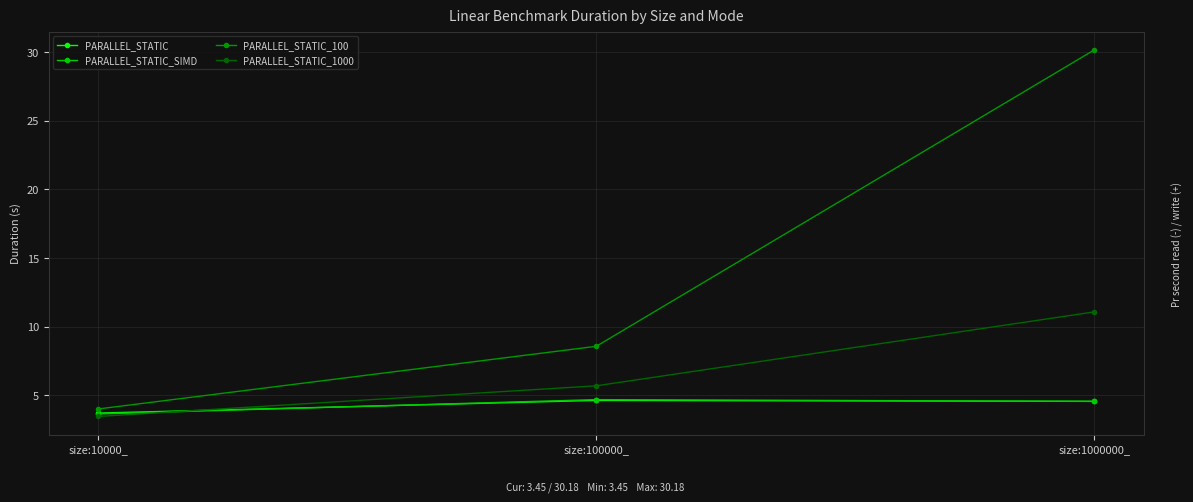

At which category is the sum across all series the highest?

size:1000000_